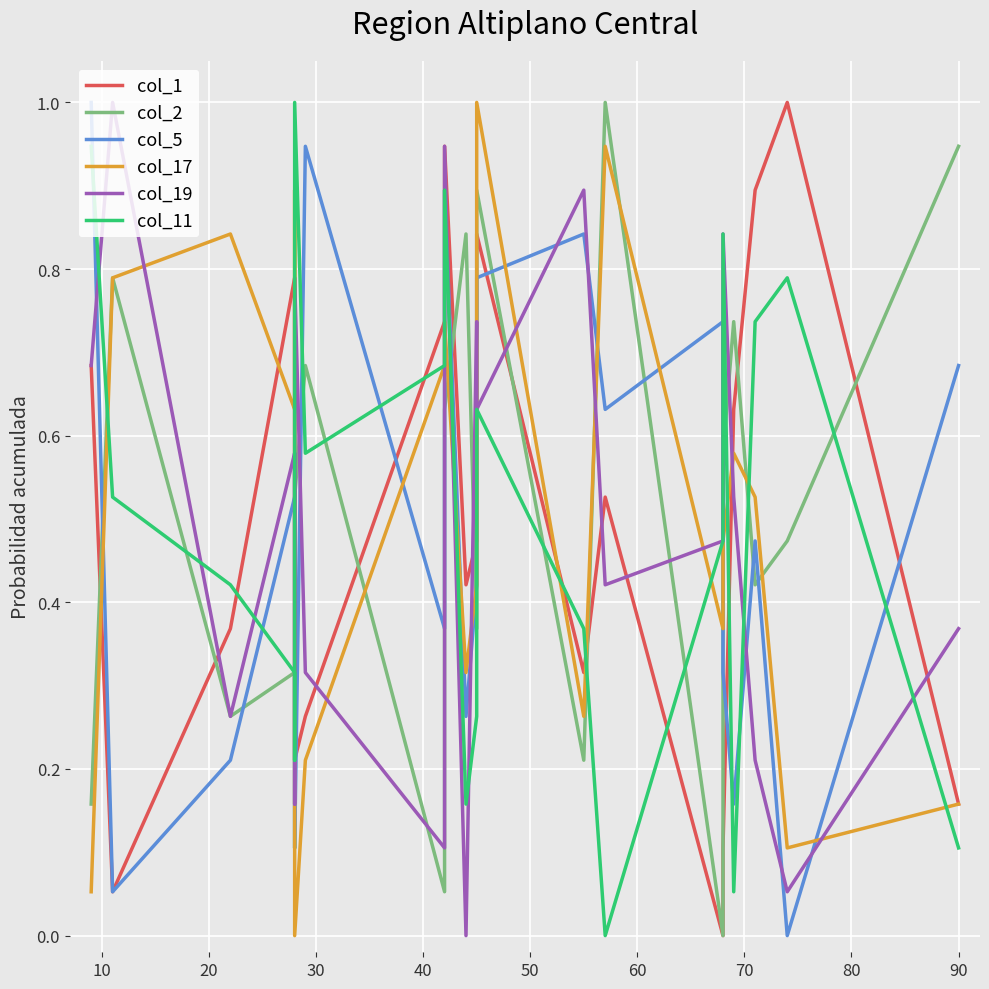

True or false: col_17 and col_1 cross at least once.

True